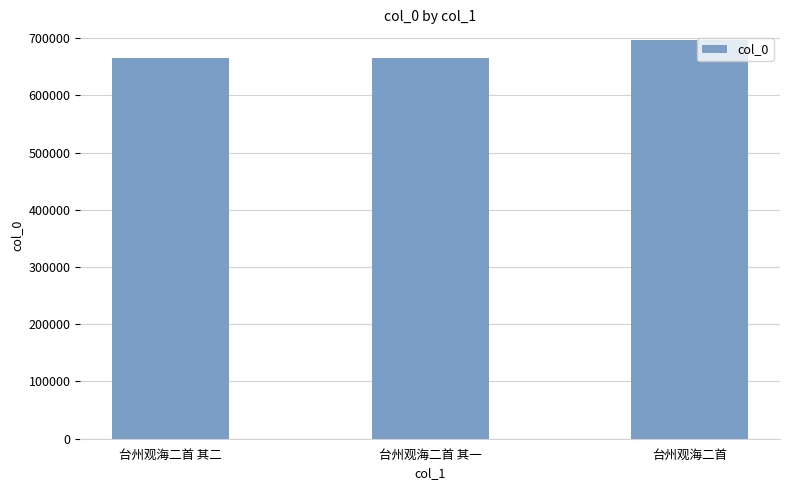

Where is the data nearest to the value 681113?

台州观海二首 其二